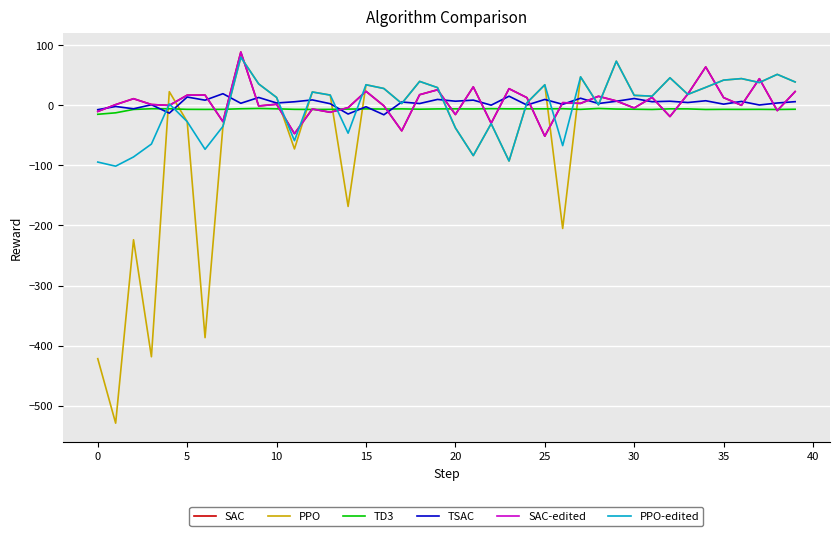

What is the sum of all TD3 values?

-264.1